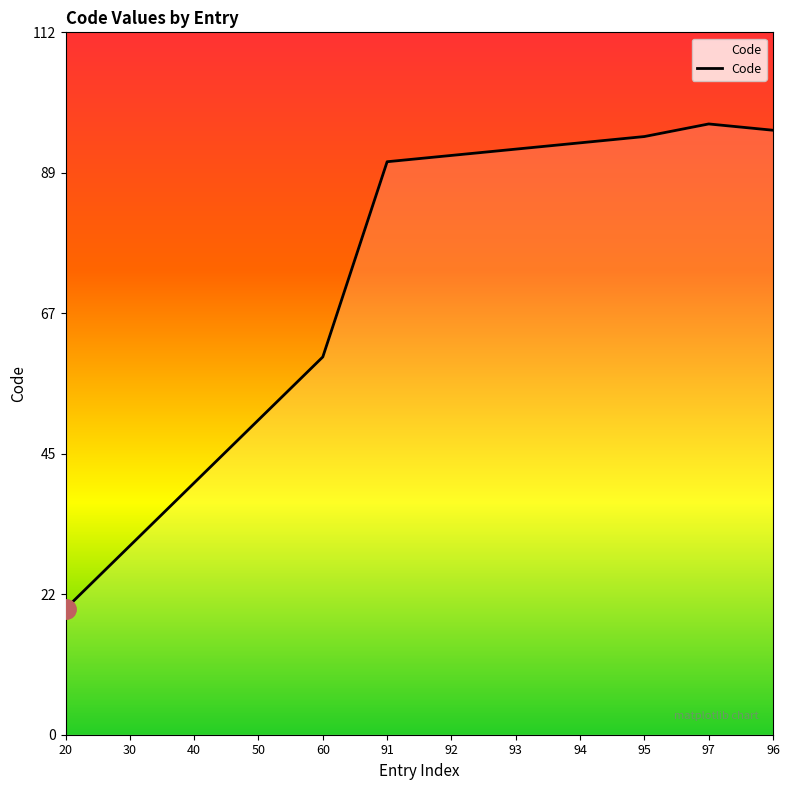

Rank the categories by value from lowest to highest.

20, 30, 40, 50, 60, 91, 92, 93, 94, 95, 96, 97